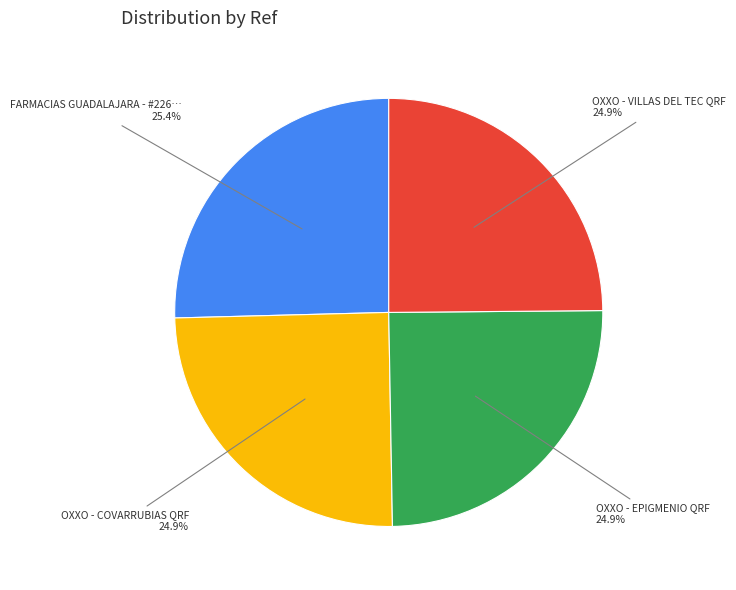

Is there a majority slice in this chart?

No